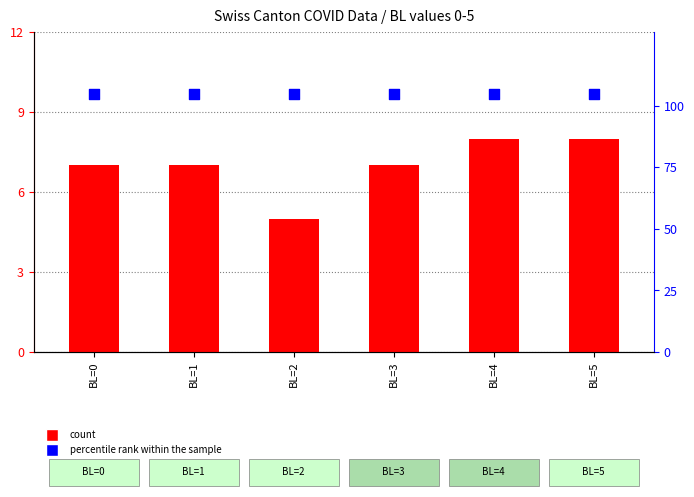

At how many categories does at least one series exceed 89?

6